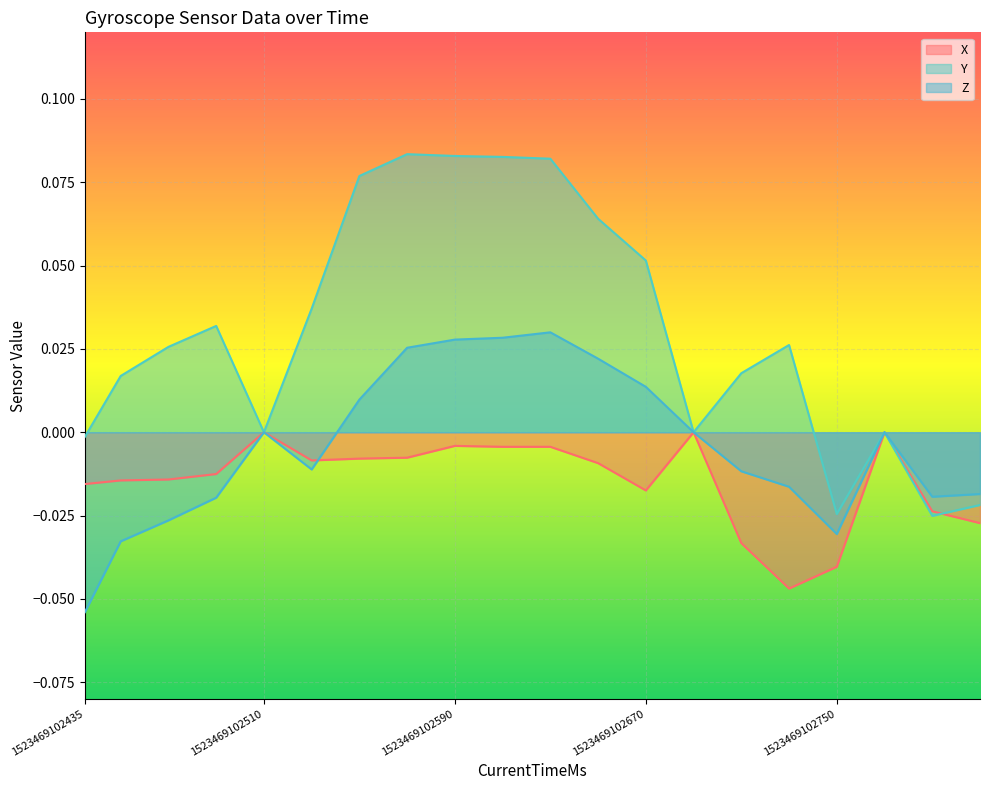

At which category does X reach its first local valley?

1523469102530